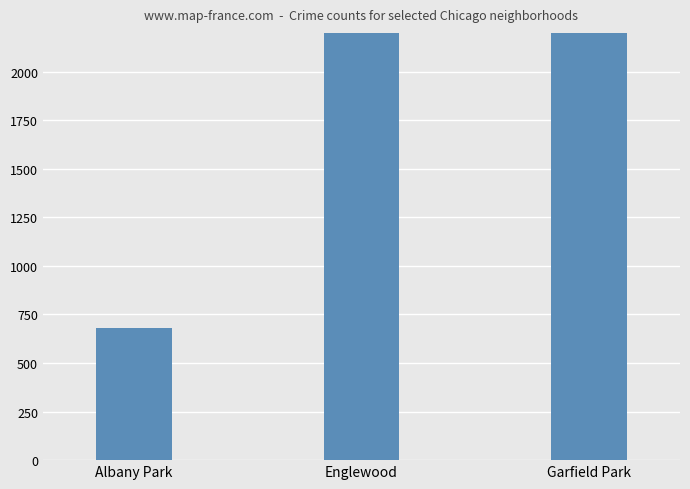

The chart shows a value of 4044 at Garfield Park. True or false?

True